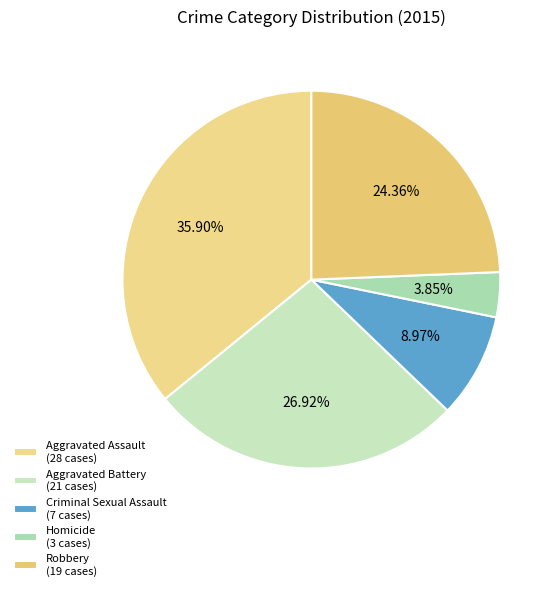

True or false: Homicide accounts for 4% of the total.

True